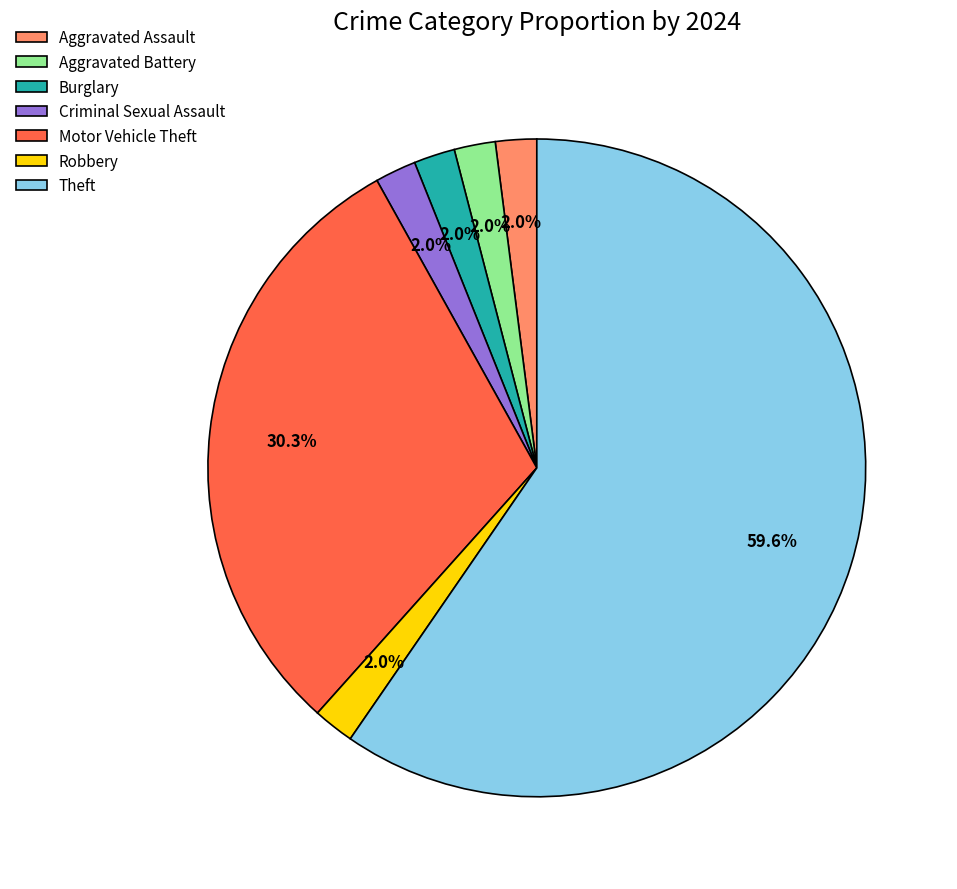

How many slices are in this pie chart?

7